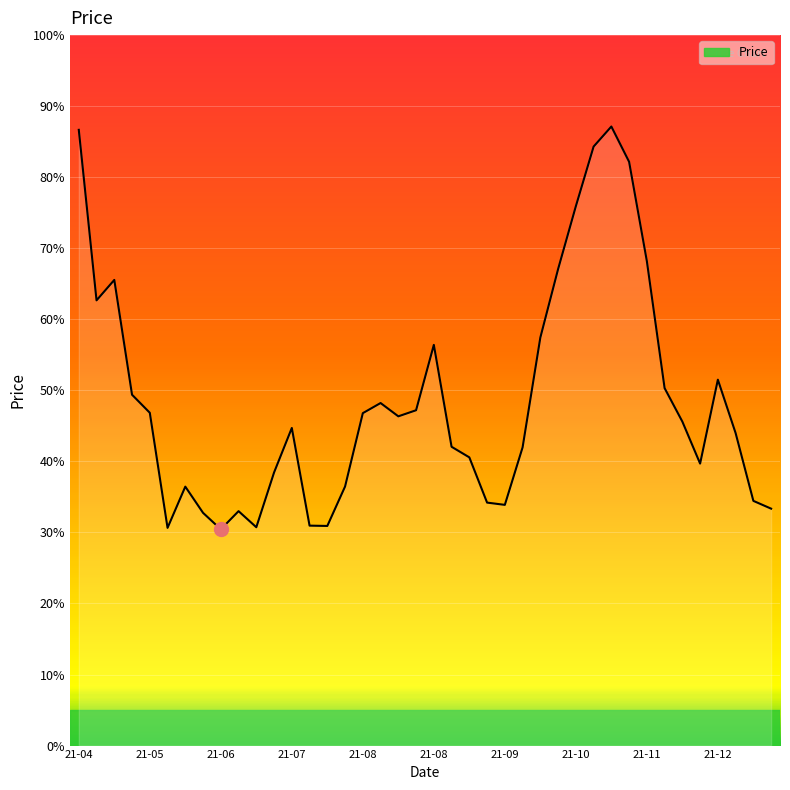

At which category does the data reach its first local valley?

2021-04-19